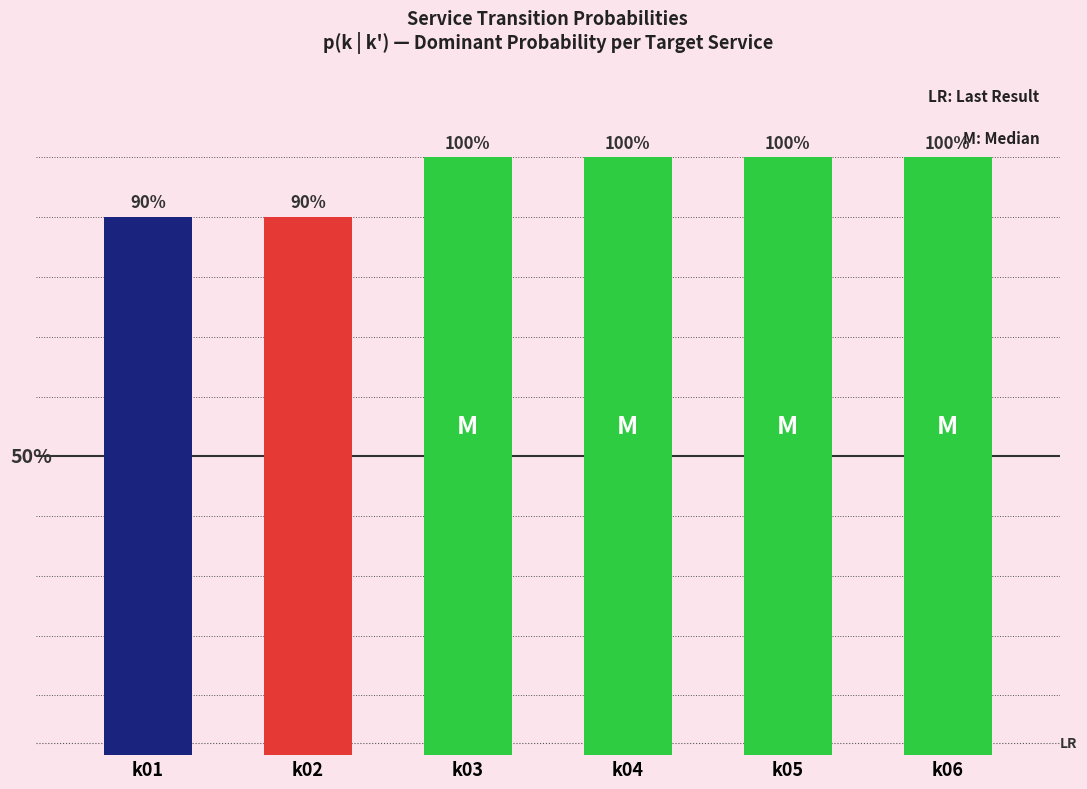

True or false: the data shows 0.9 at k02.

True